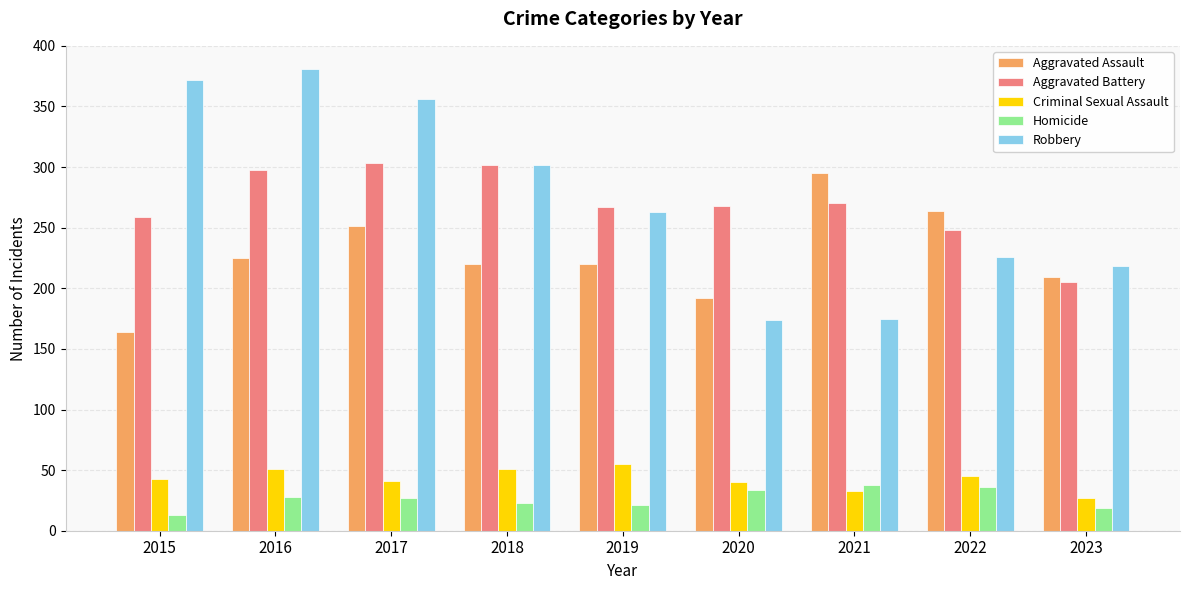

True or false: Homicide has a value of 56 at 2022.

False